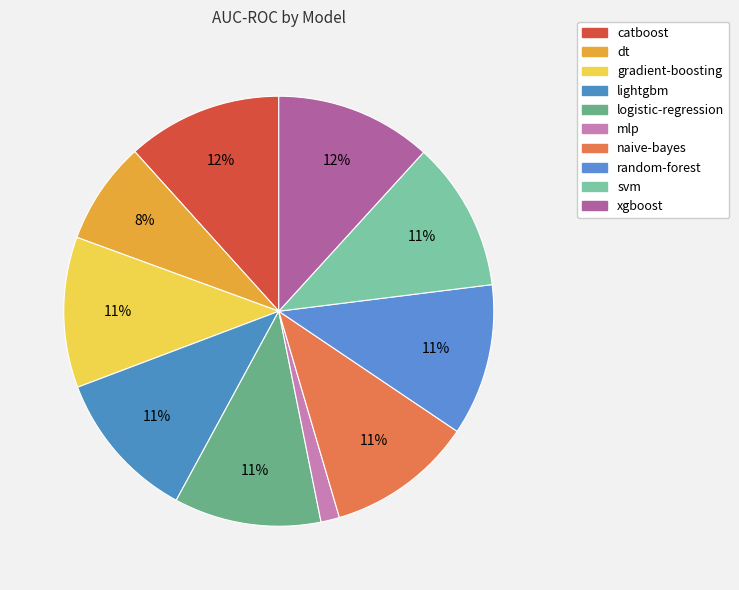

How many slices are in this pie chart?

10